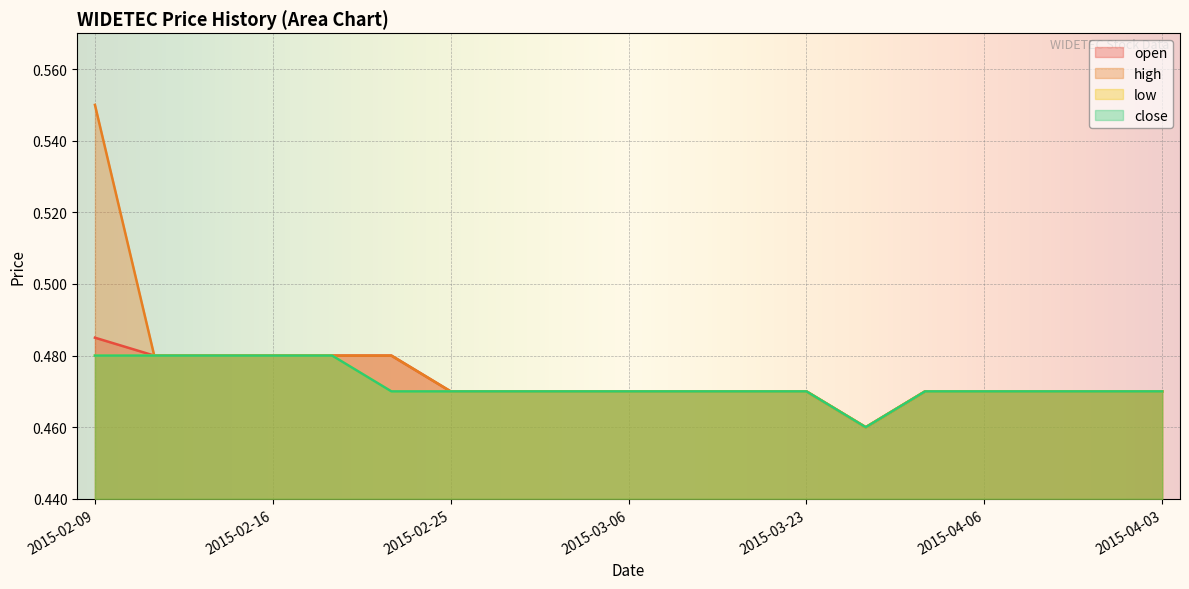

True or false: close and high cross at least once.

False